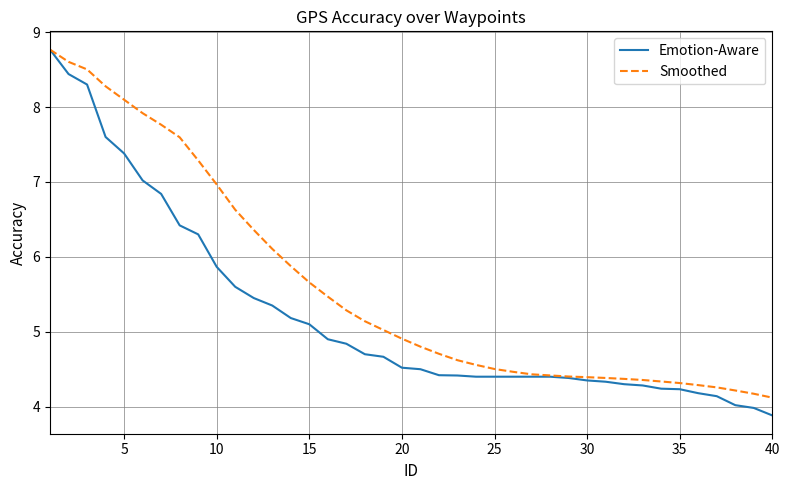

Which series has the largest total across all categories?

Smoothed